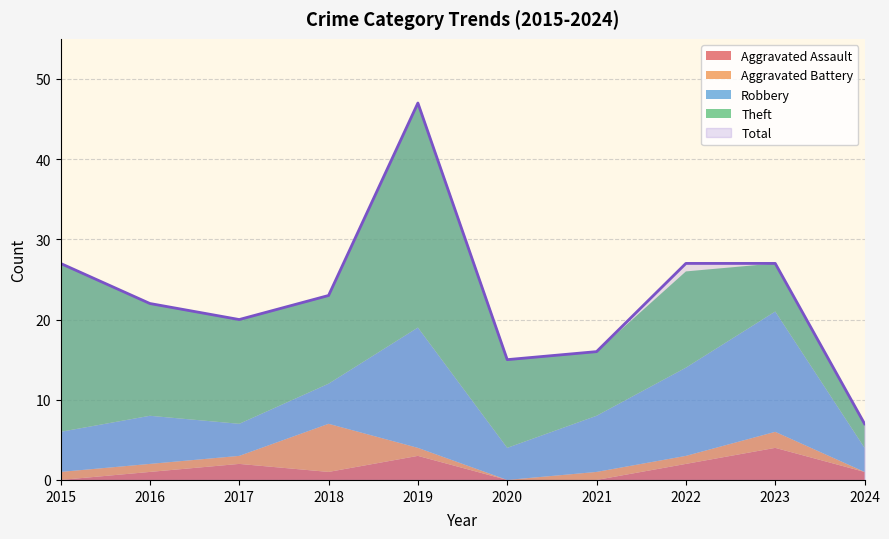

At which label is Theft closest to 15?

2016